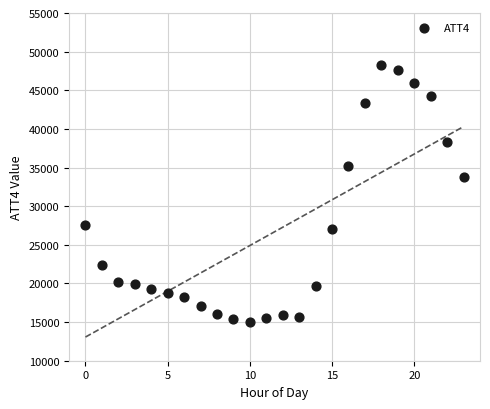

What Y value in the scatter plot is closest to 31650?

33800